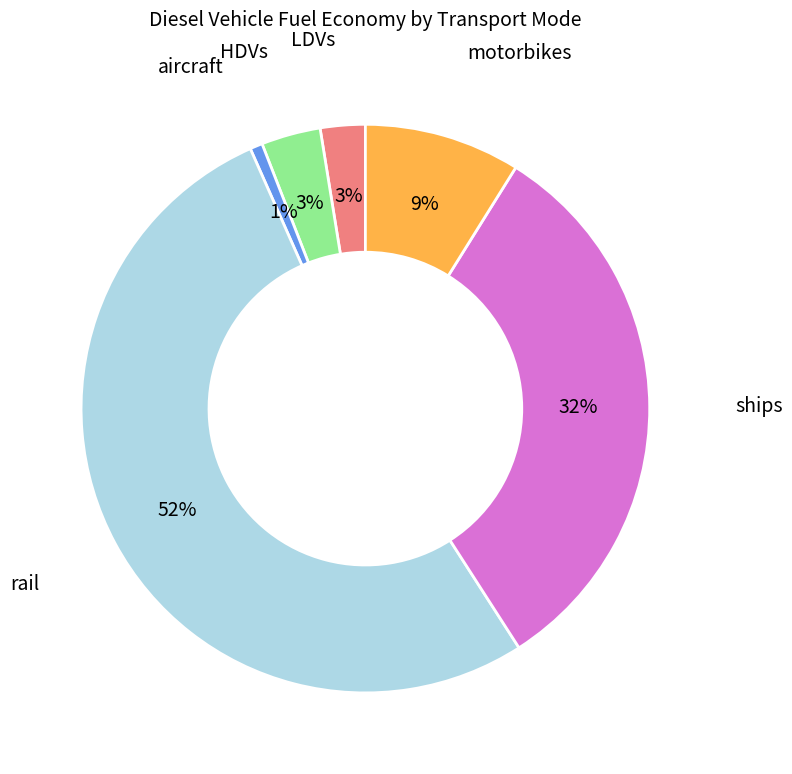

Is there any slice that represents more than half of the pie?

Yes